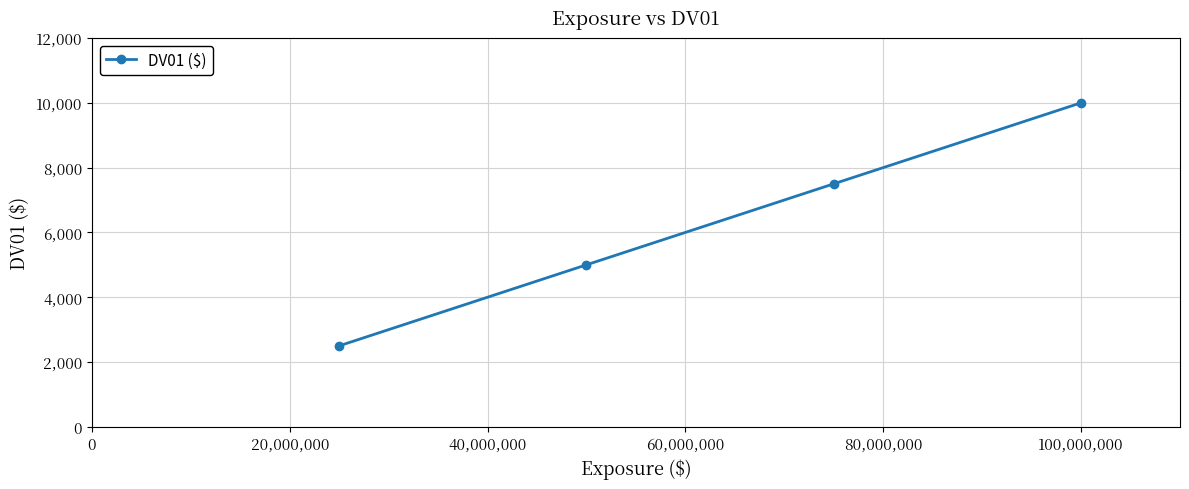

How many lines are shown in the chart?

1